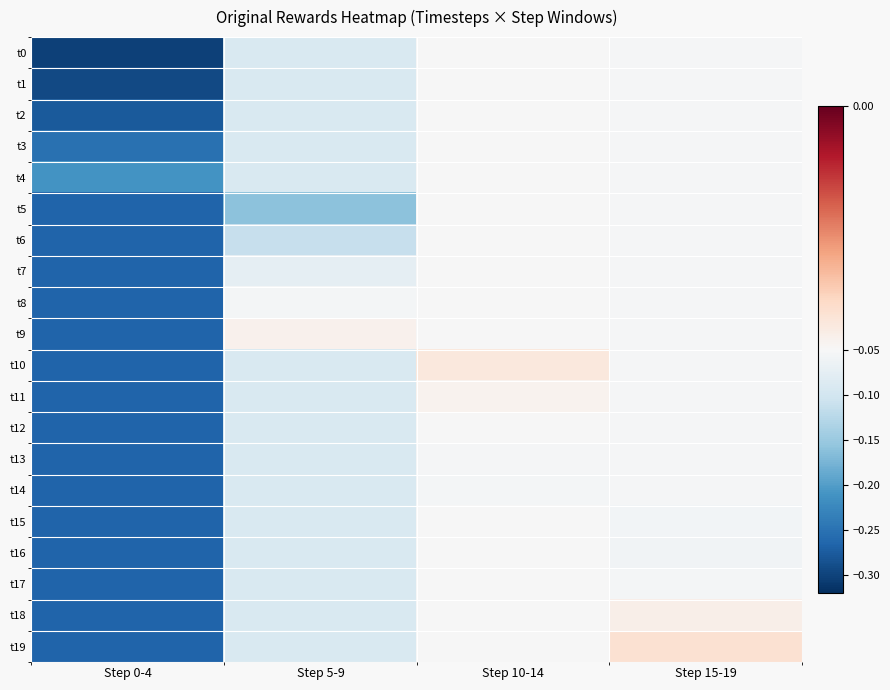

What is the difference between the highest and lowest values at Step 0-4?

0.1